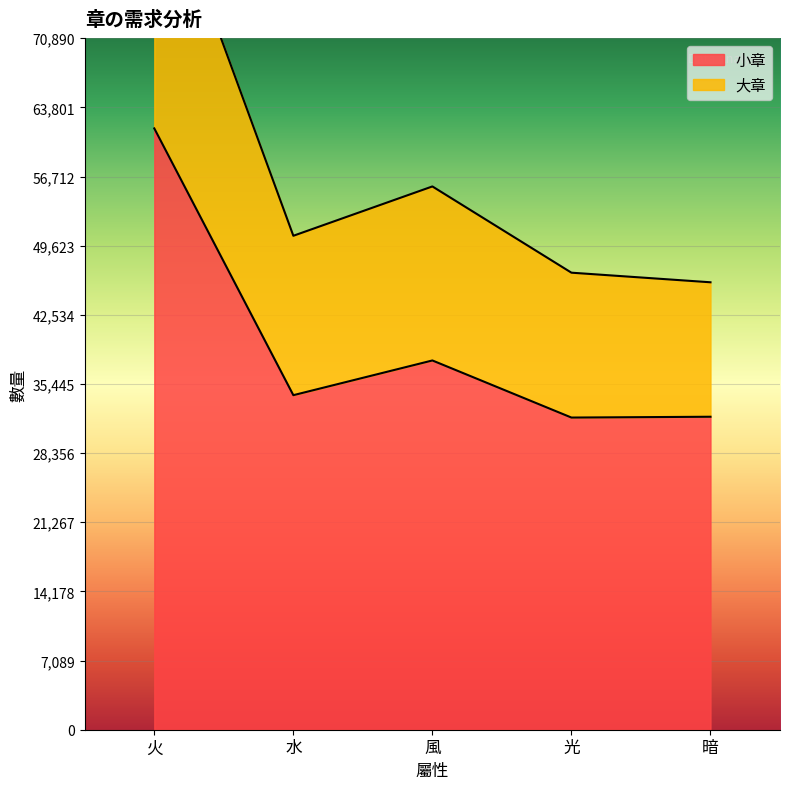

Reading right to left, transcribe all the data shown in this chart.

小章: 暗=32085	光=32002	風=37855	水=34296	火=61644
大章: 暗=45870	光=46854	風=55696	水=50638	火=89562